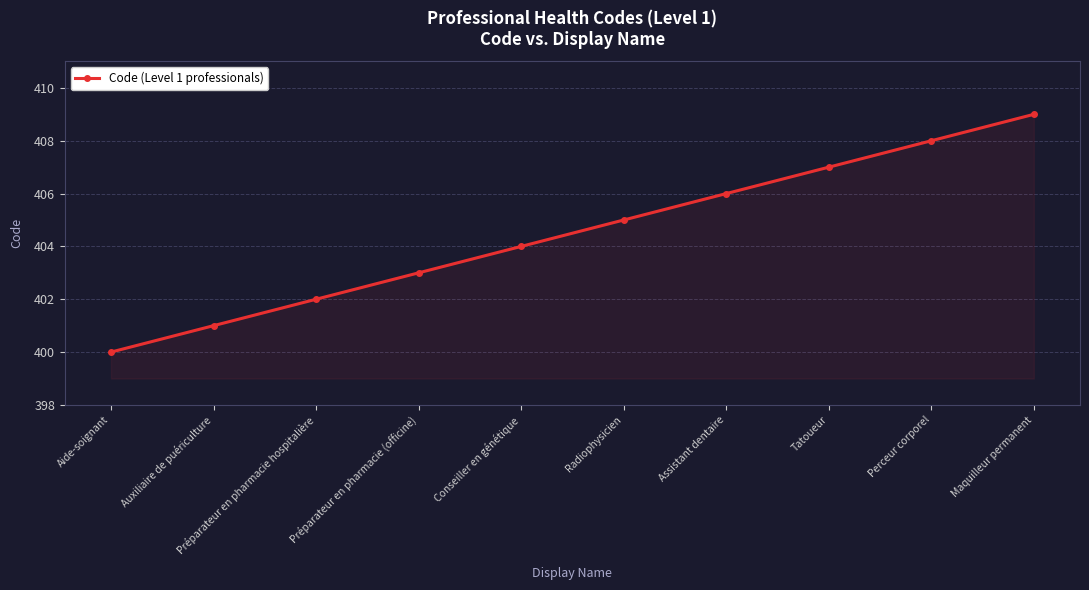

What is the change in value from Perceur corporel to Maquilleur permanent?

+1